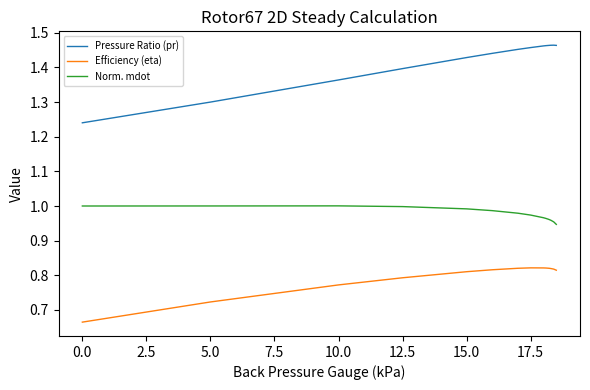

Which series has the widest spread of values?

Pressure Ratio (pr)